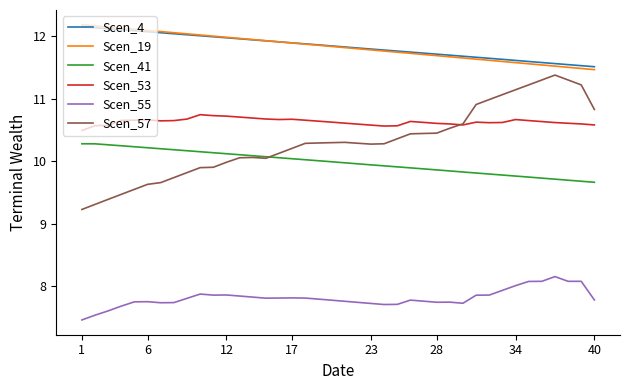

True or false: Scen_53 and Scen_57 cross at least once.

True